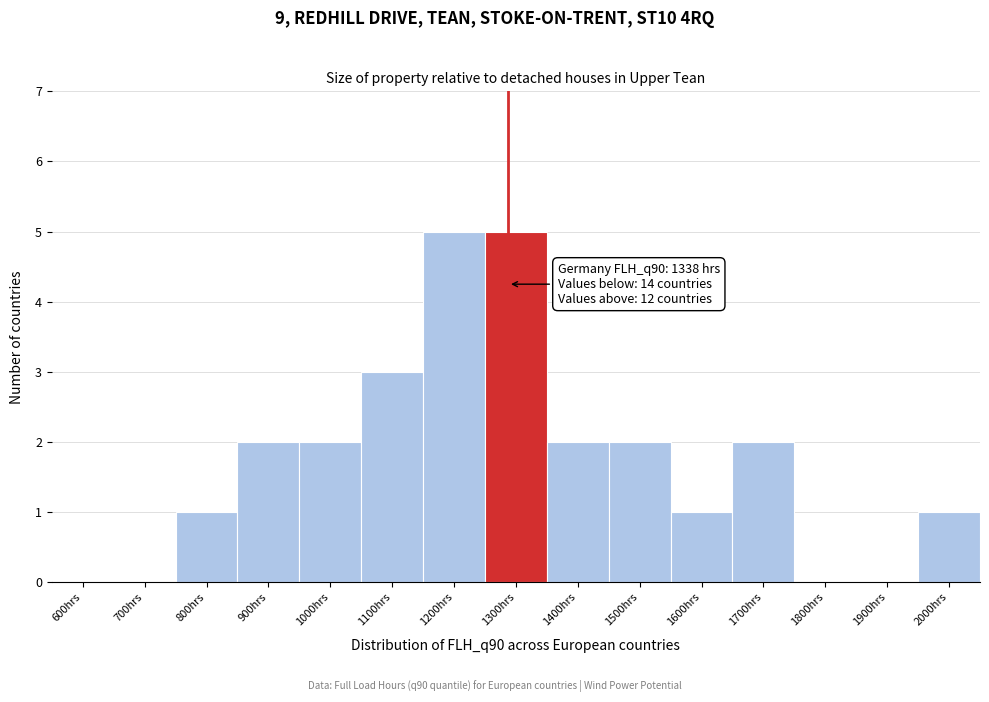

Reading left to right, list all the values displayed in this chart.

600hrs=0	700hrs=0	800hrs=1	900hrs=2	1000hrs=2	1100hrs=3	1200hrs=5	1300hrs=5	1400hrs=2	1500hrs=2	1600hrs=1	1700hrs=2	1800hrs=0	1900hrs=0	2000hrs=1